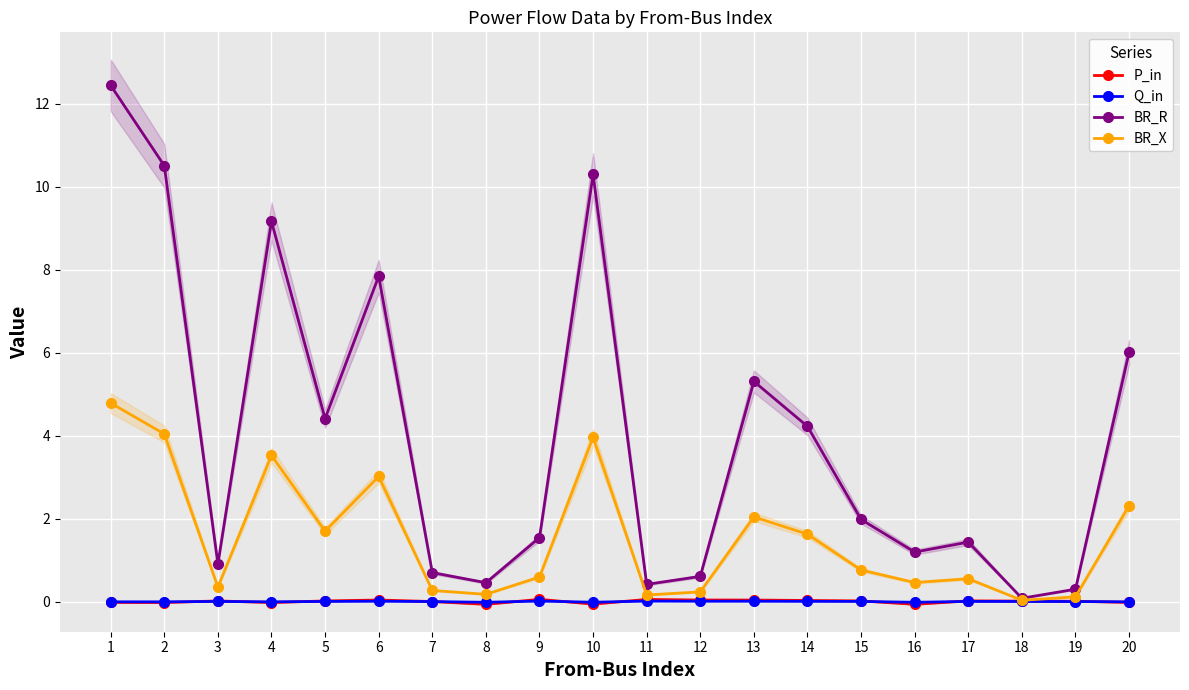

Where is the first local maximum for Q_in?

3